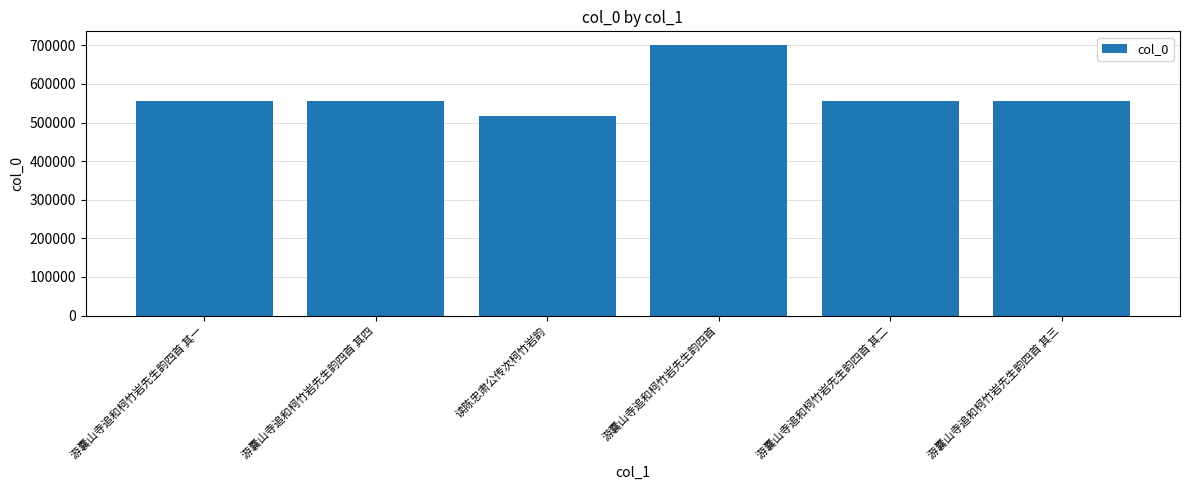

What is the value of the 2nd bar from the left?

554989